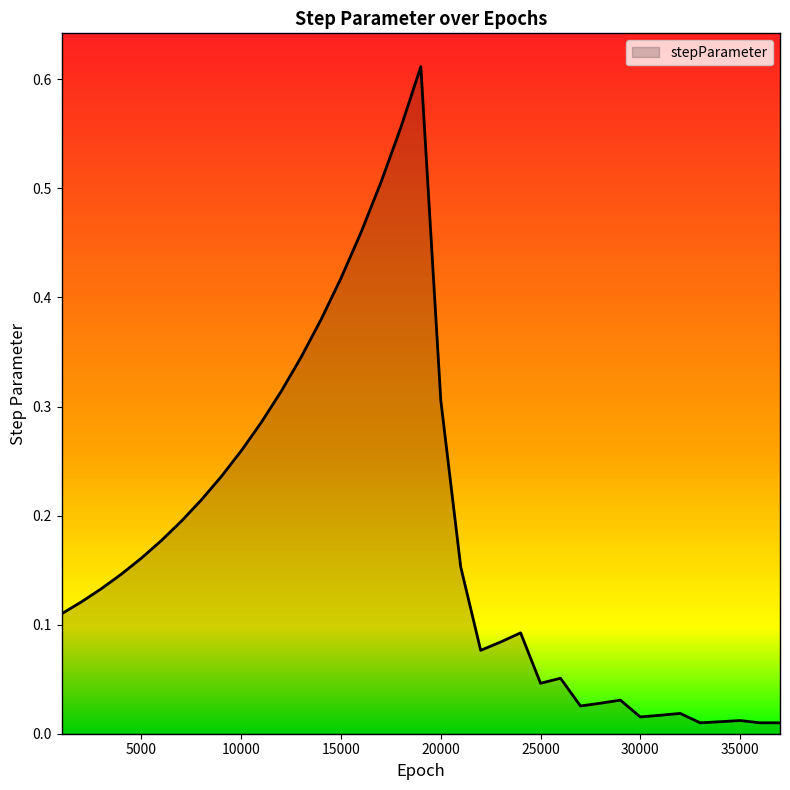

Which category has the lowest value across all series?

33000